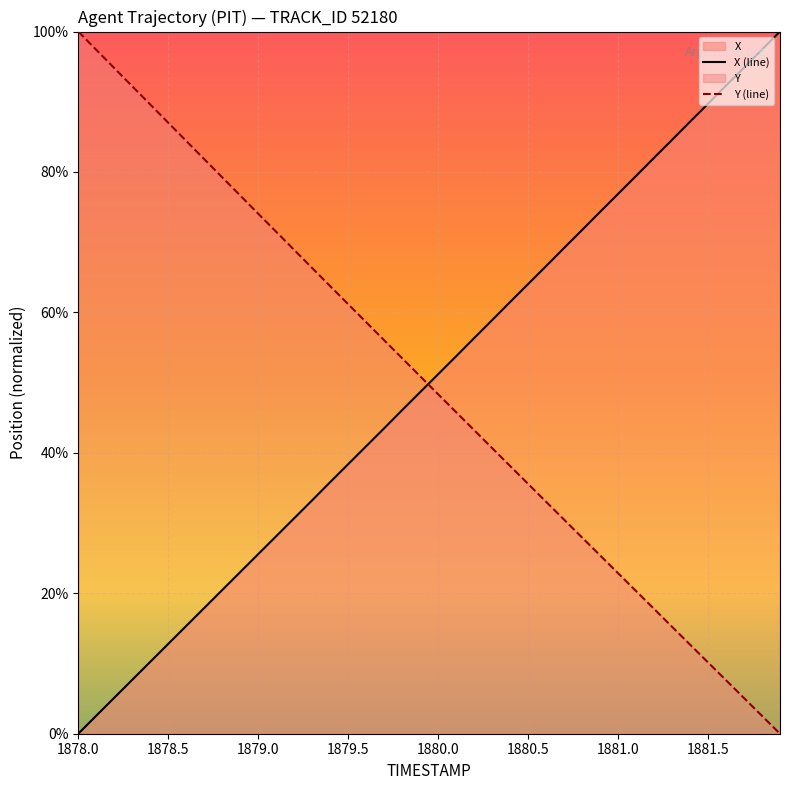

At which label does Y (line) first exceed 50?

1878.0